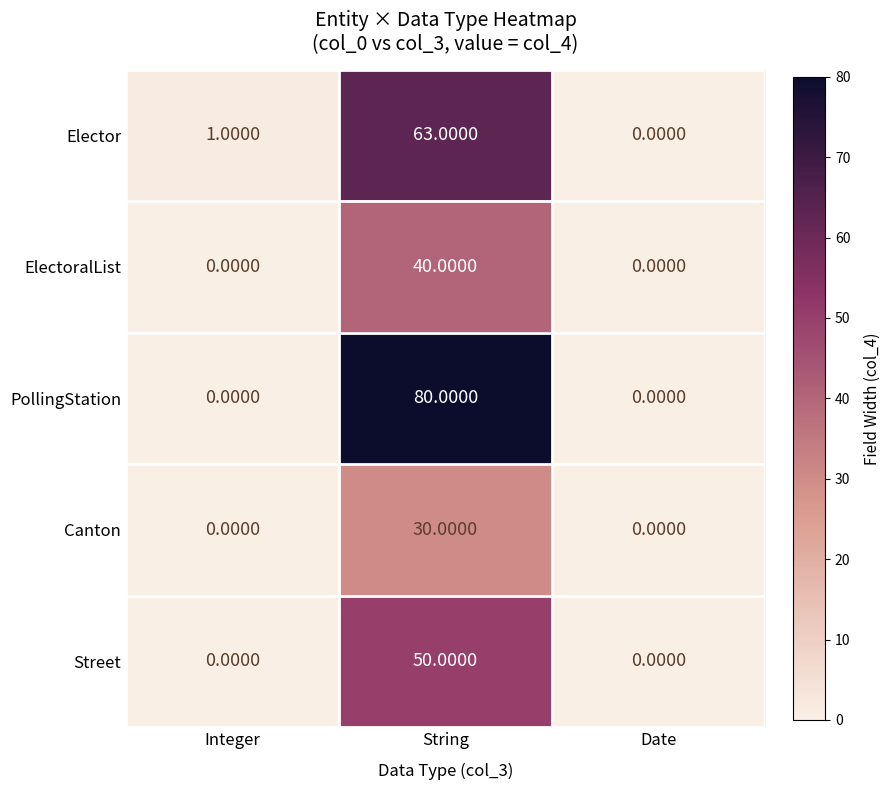

At which label does PollingStation reach its peak?

String